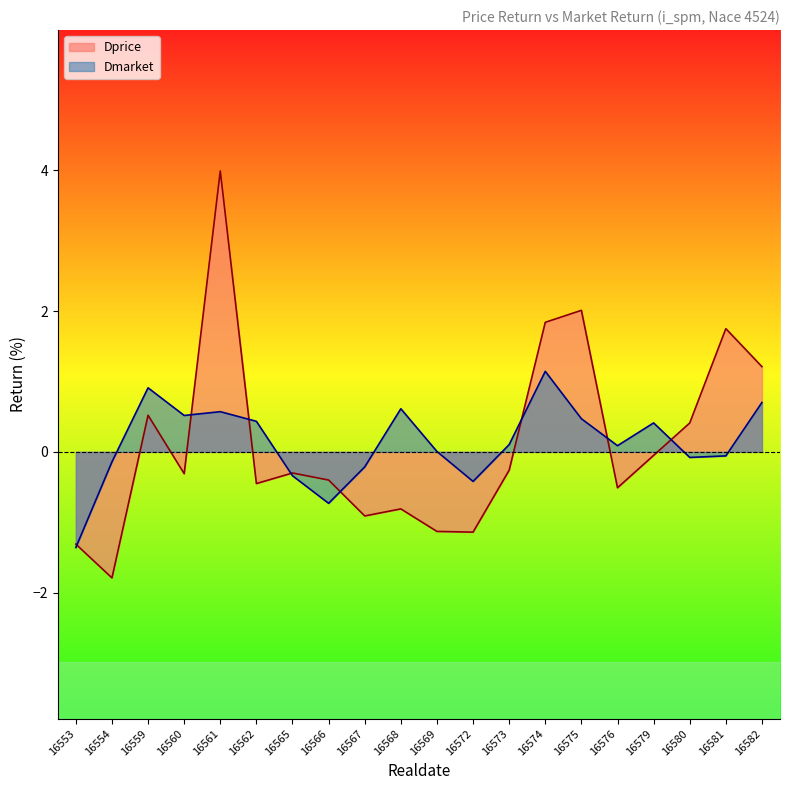

At which category is the sum across all series the highest?

16561